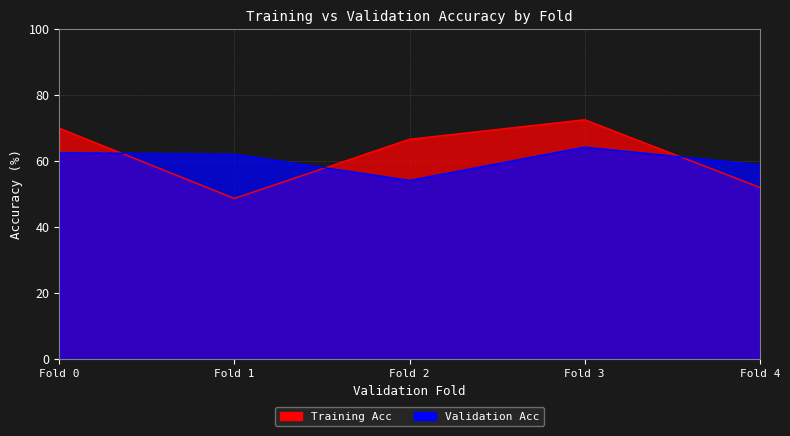

What is the spread (max minus min) of values at 4?

6.8